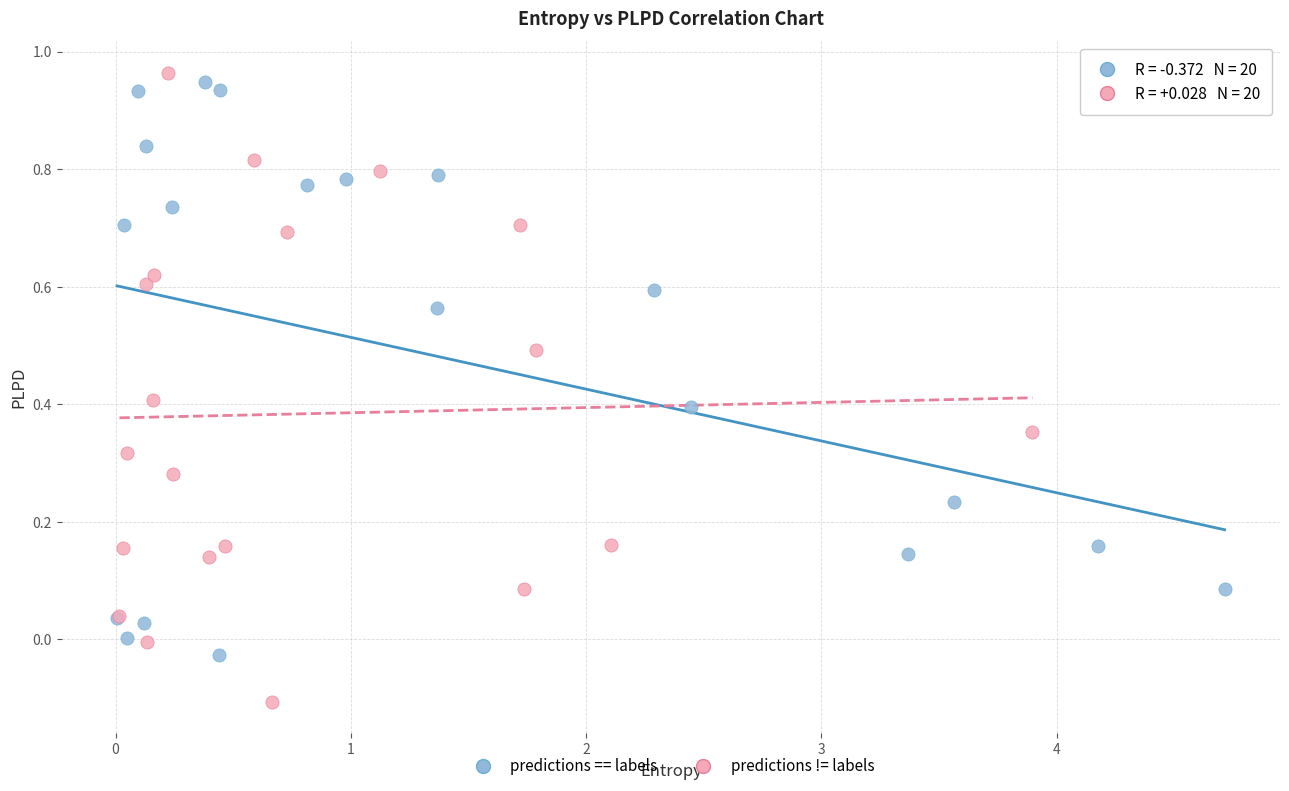

Which series reaches the minimum Y coordinate?

predictions != labels